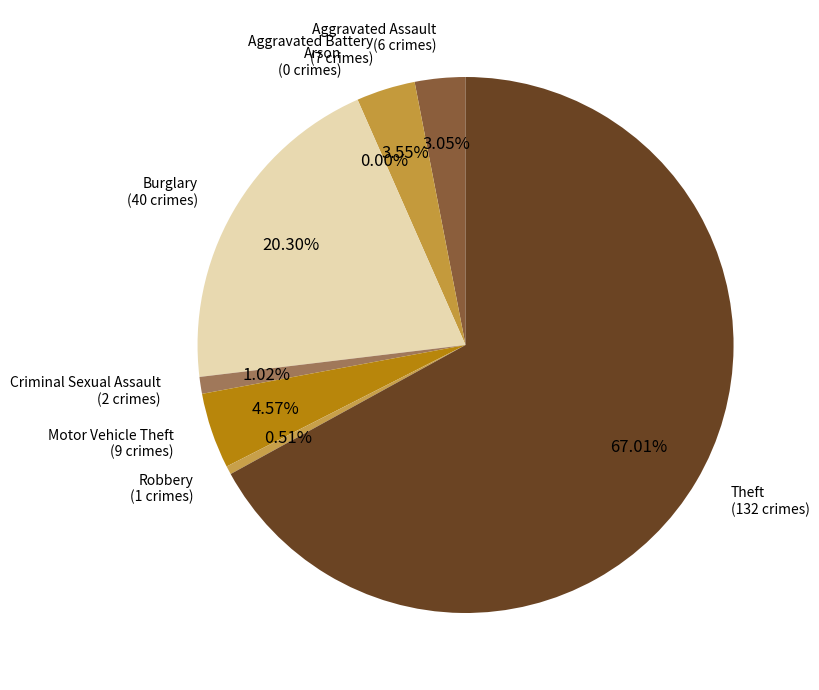

Count the number of slices in the pie.

8